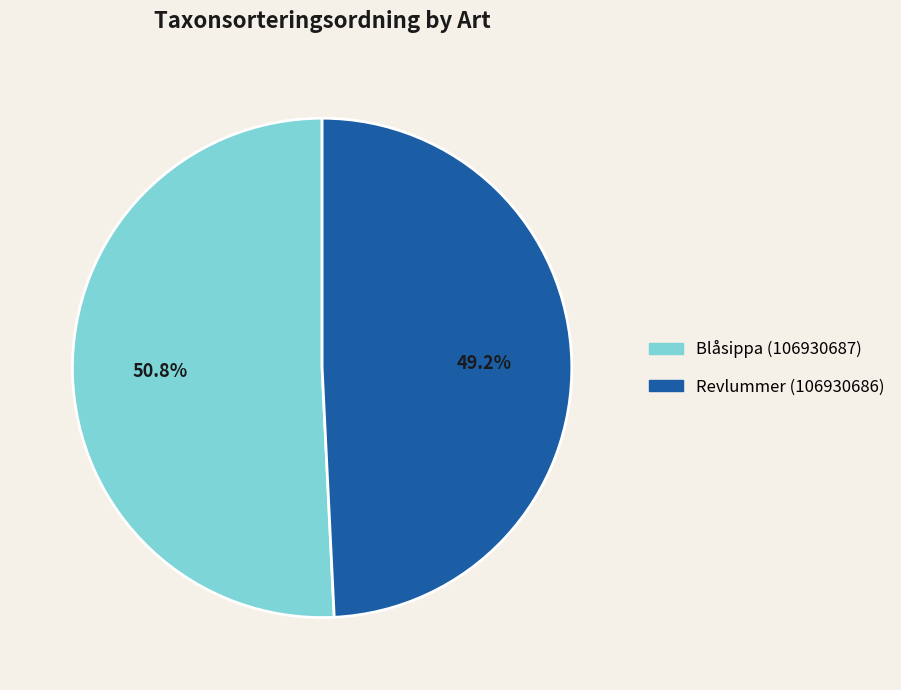

What portion of the pie excludes Revlummer (106930686)?

50.8%